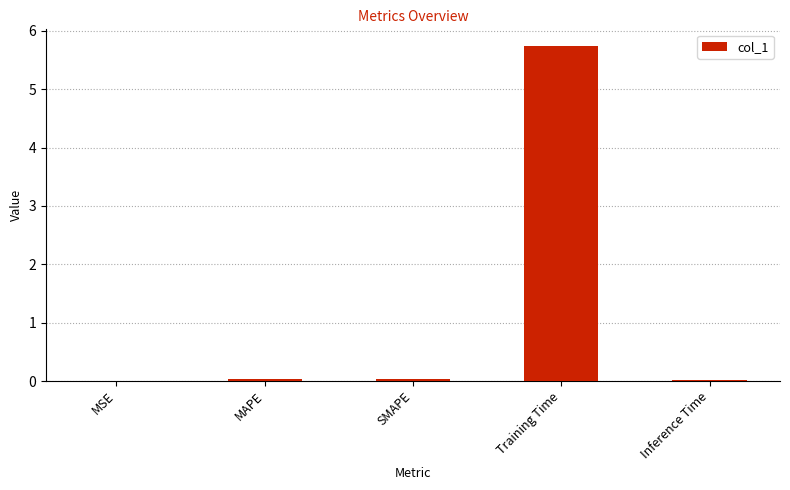

The chart shows a value of 5.7 at Training Time. True or false?

True